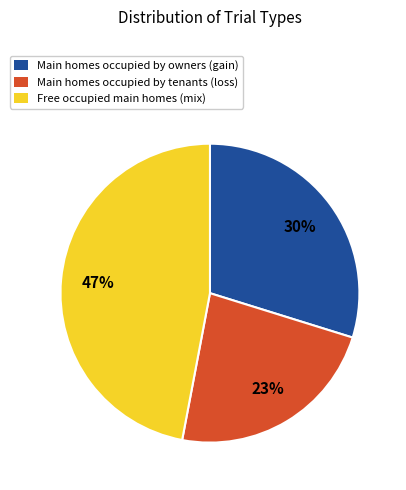

How many slices are in this pie chart?

3